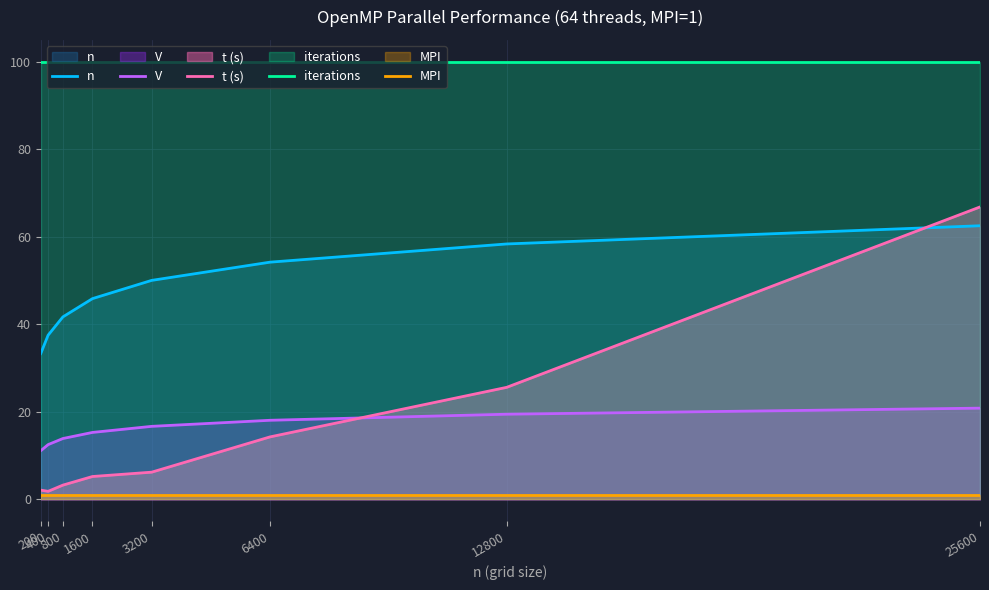

List the series in order of their peak value, lowest first.

MPI, V, n, t (s), iterations